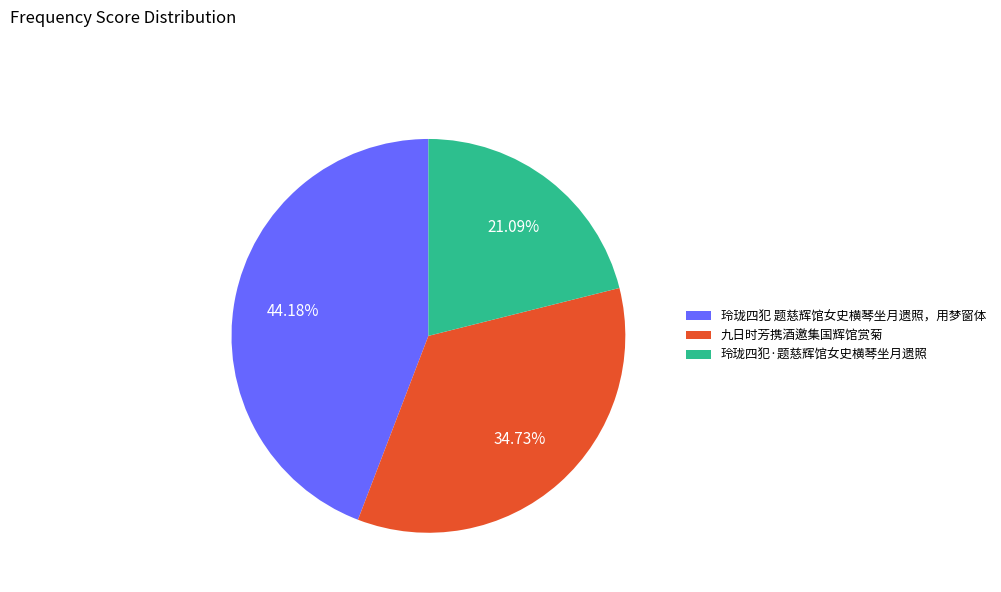

Is 玲珑四犯·题慈辉馆女史横琴坐月遗照 the majority of the pie?

No